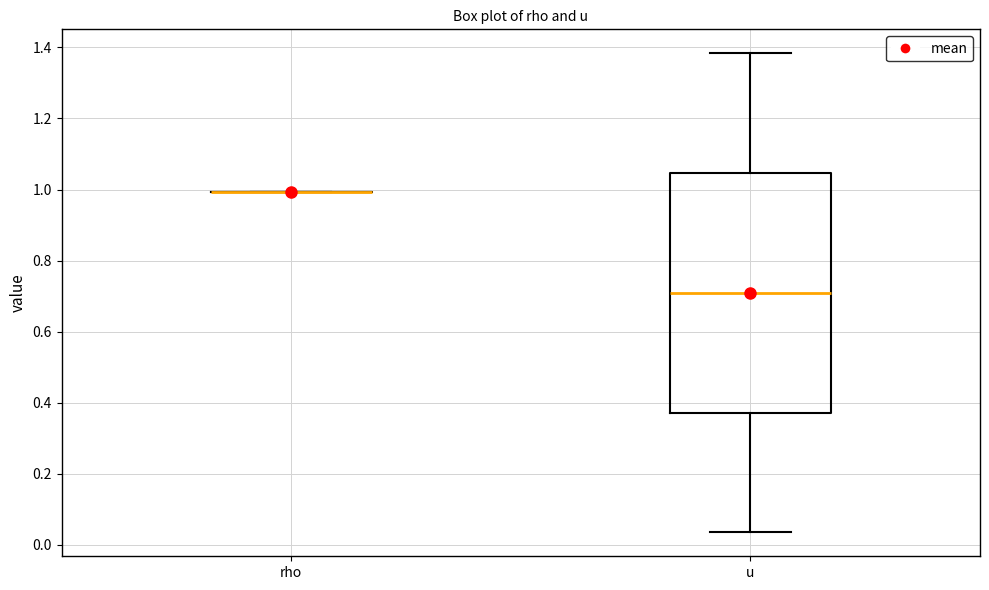

Comparing the boxes themselves (not the whiskers), which one is the tallest?

u